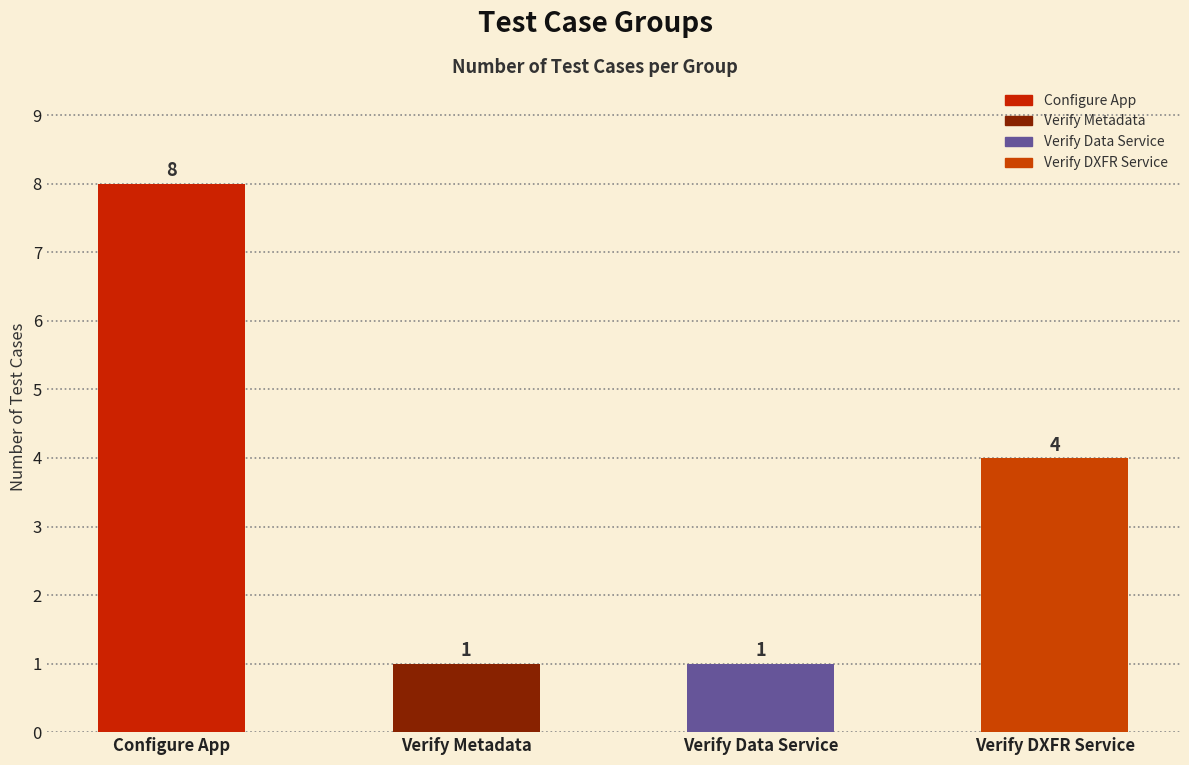

Count the number of categories in the chart.

4